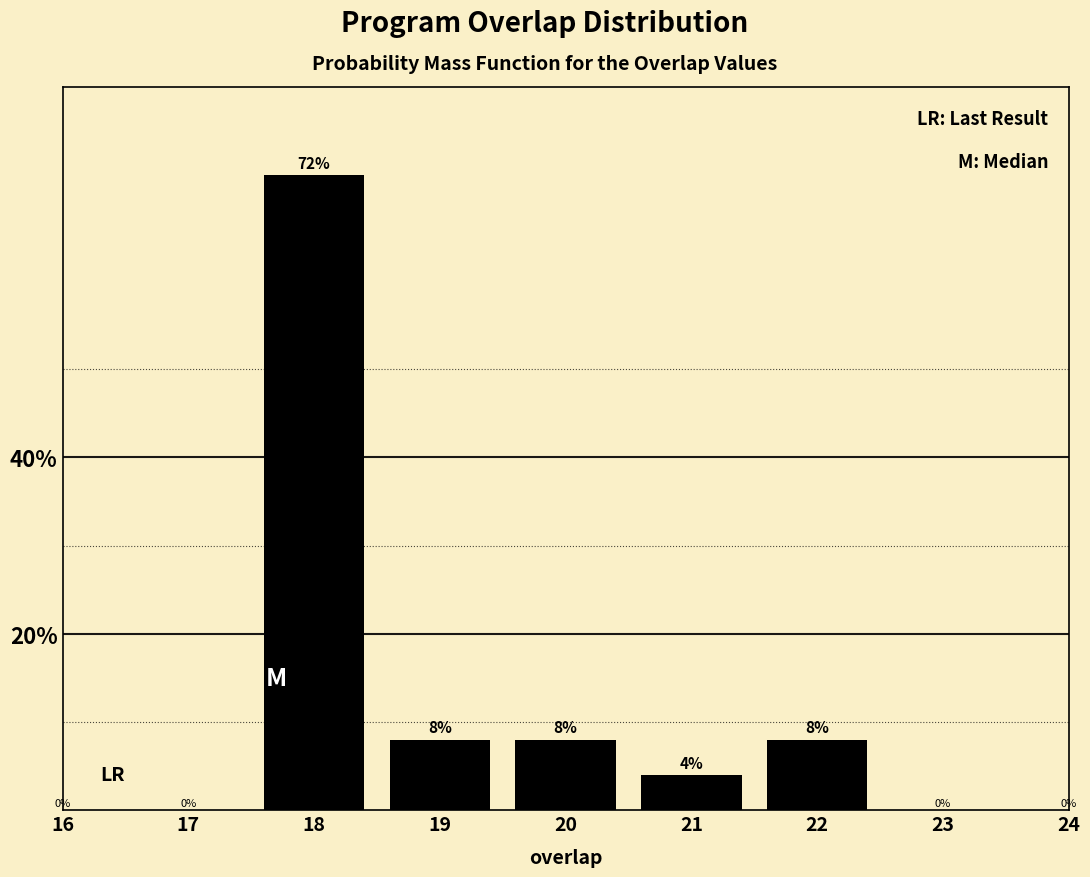

Reading left to right, extract all data points from this chart.

72	8	8	4	8